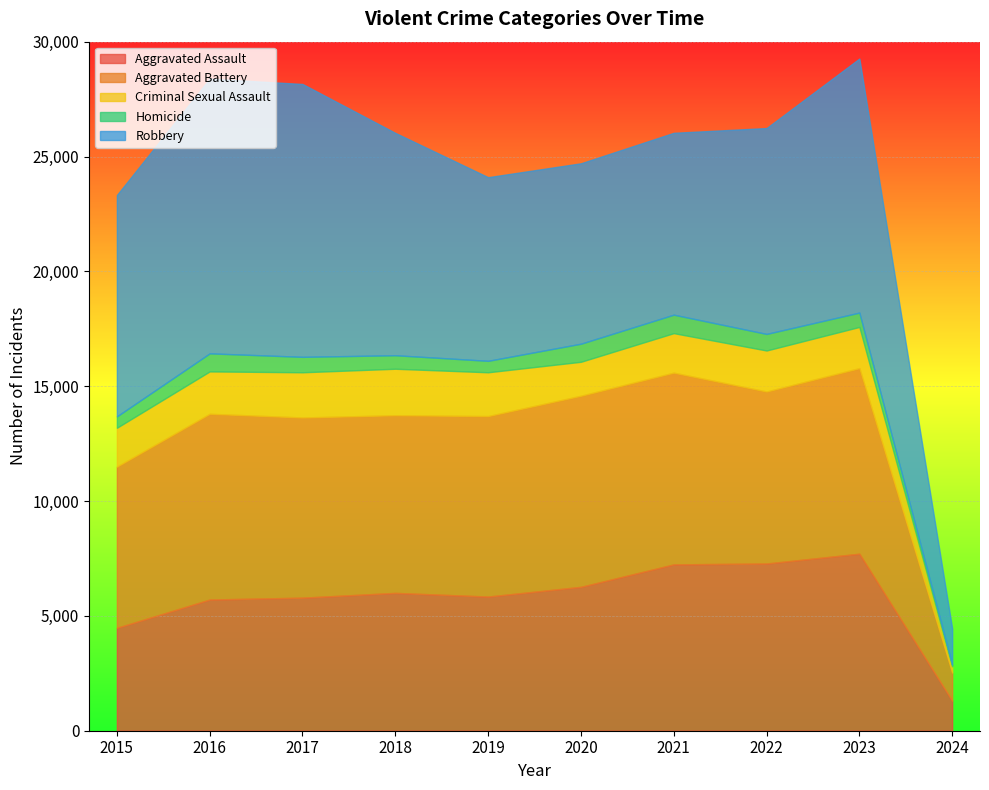

Reading left to right, transcribe all the data shown in this chart.

Aggravated Assault: 4480	5712	5793	6001	5841	6264	7242	7280	7707	1308
Aggravated Battery: 7019	8086	7845	7735	7858	8319	8347	7488	8078	1226
Criminal Sexual Assault: 1691	1846	1968	2024	1907	1480	1721	1786	1795	269
Homicide: 496	786	672	588	499	787	804	722	625	76
Robbery: 9638	11960	11880	9681	7995	7855	7918	8963	11060	1578